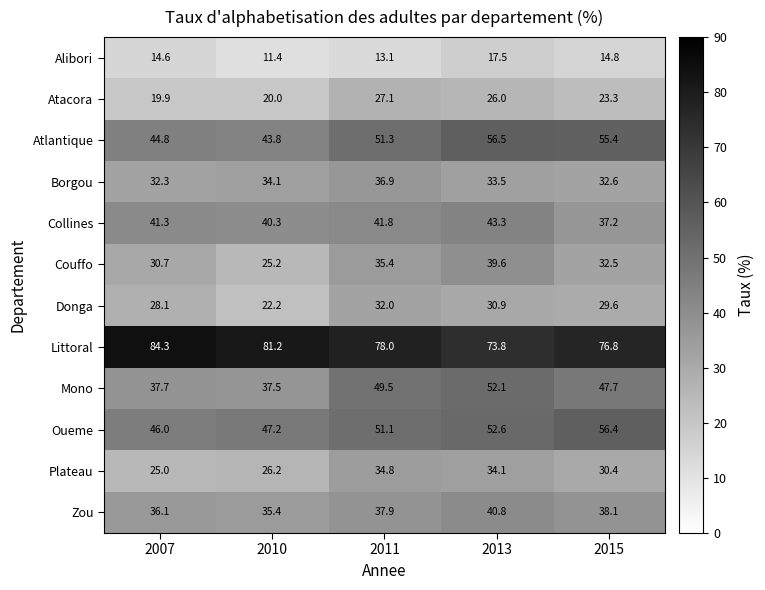

Rank the categories by Donga value from highest to lowest.

2011, 2013, 2015, 2007, 2010